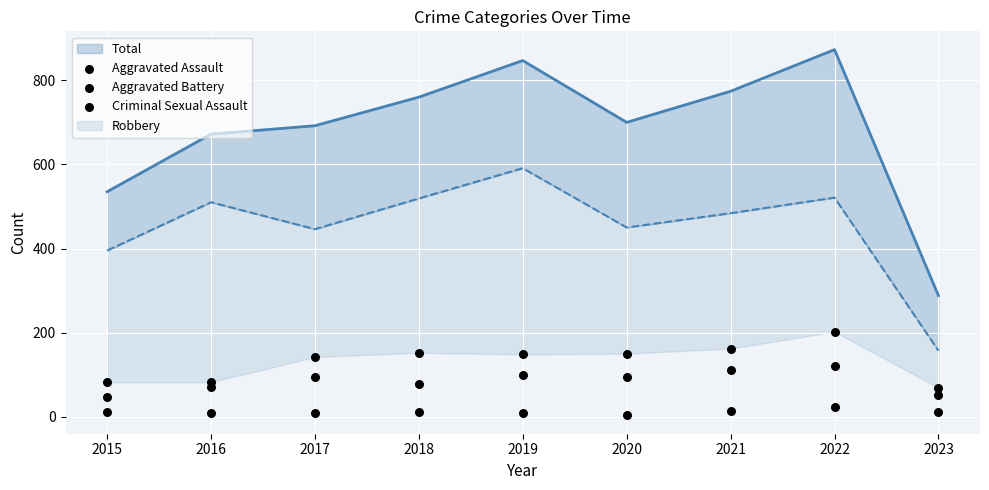

Is the value of Aggravated Battery at 2015 greater than the value of Criminal Sexual Assault at 2018?

Yes